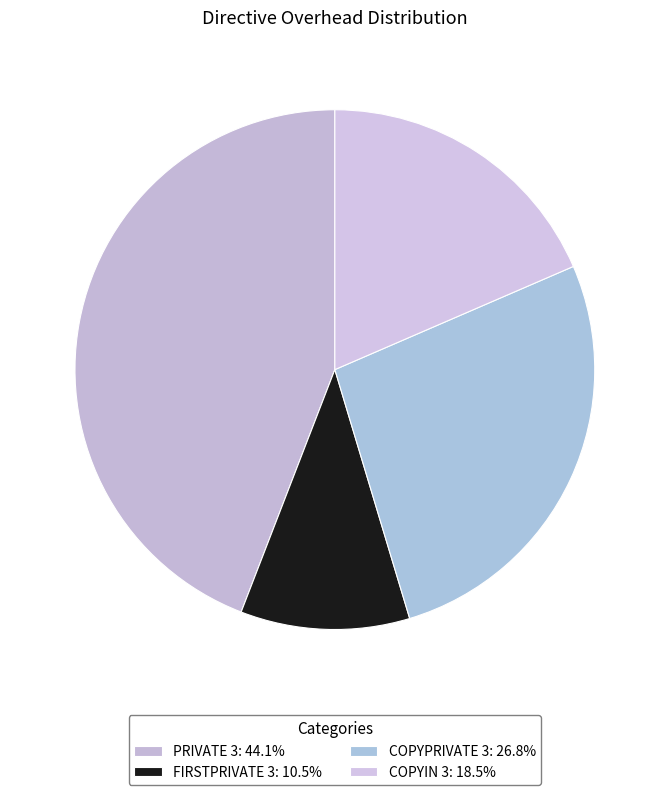

How many segments does this pie chart have?

4